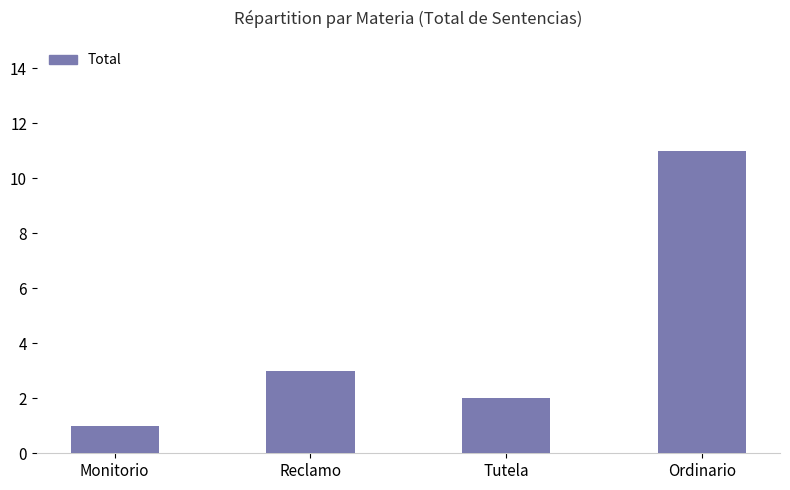

Reading left to right, transcribe all the data shown in this chart.

1	3	2	11